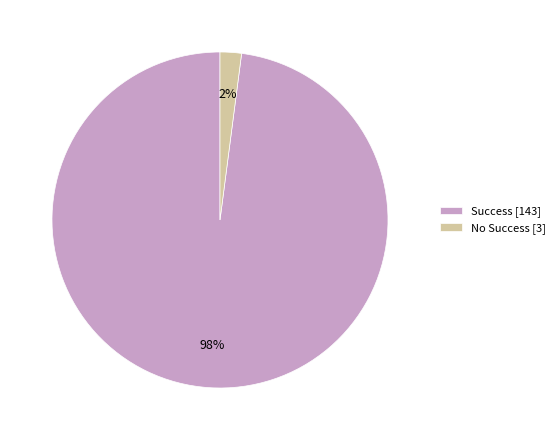

Which has a higher value, No Success [3] or Success [143]?

Success [143]